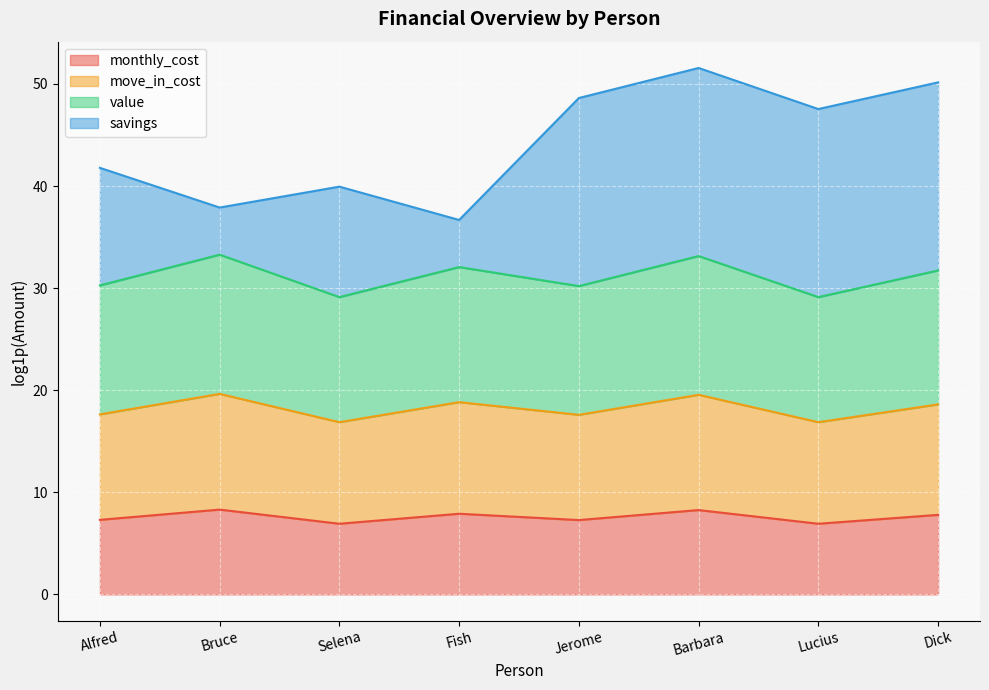

Is it true that monthly_cost equals 1.8 at Dick?

False